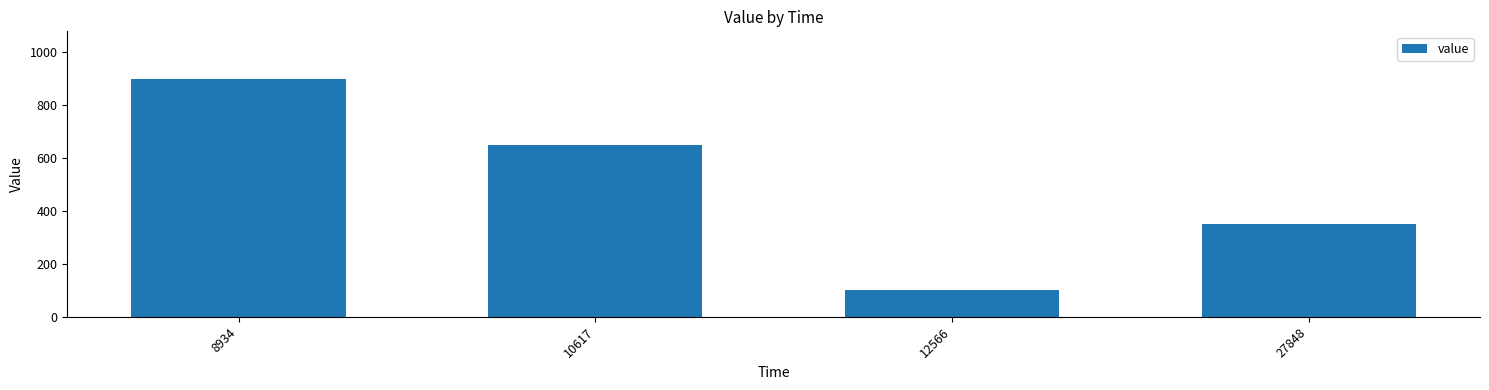

Does the chart contain any negative values?

No